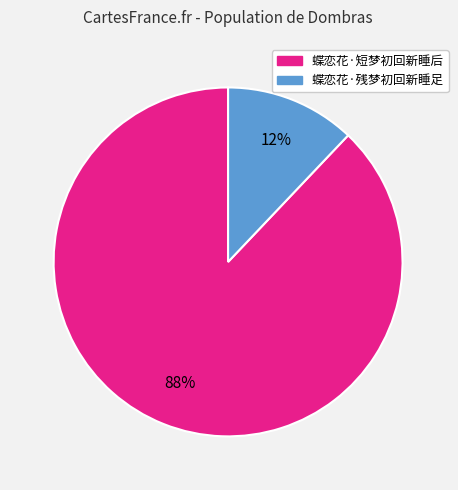

What percentage is the 蝶恋花·短梦初回新睡后 slice, to the nearest percent?

88%